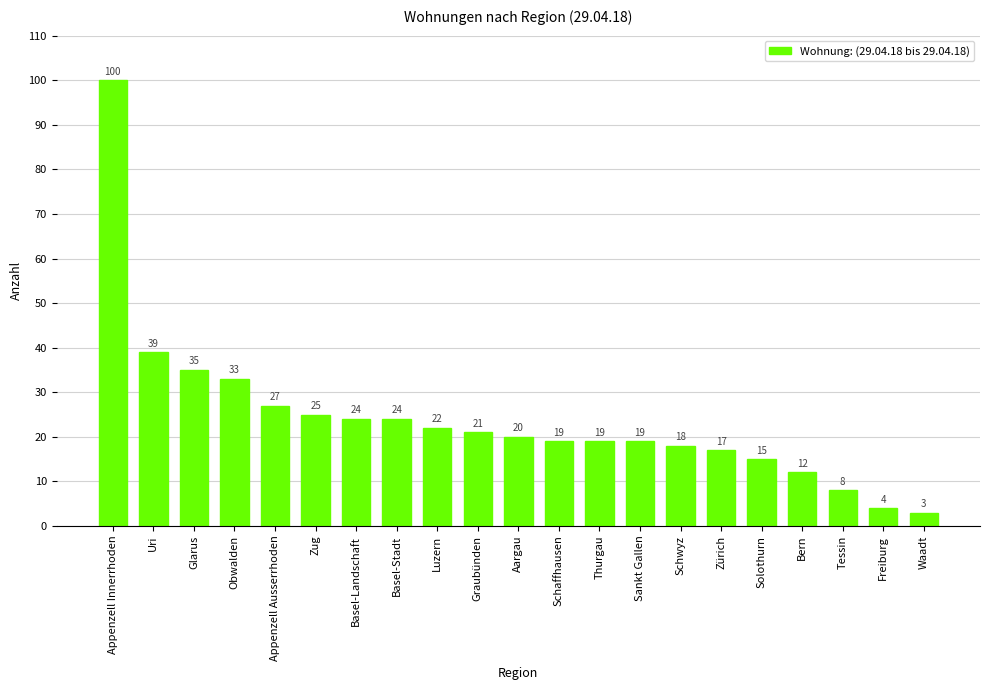

At which label does the data first exceed 20?

Appenzell Innerrhoden